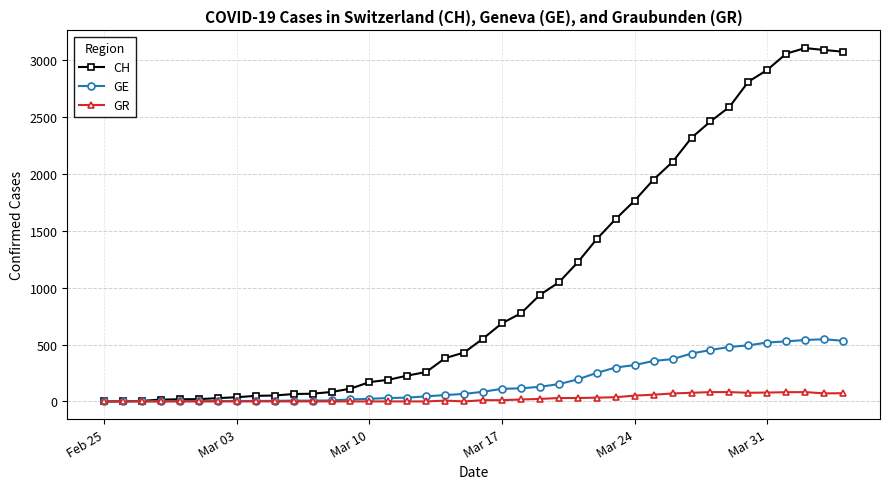

Which series has the largest total across all categories?

CH